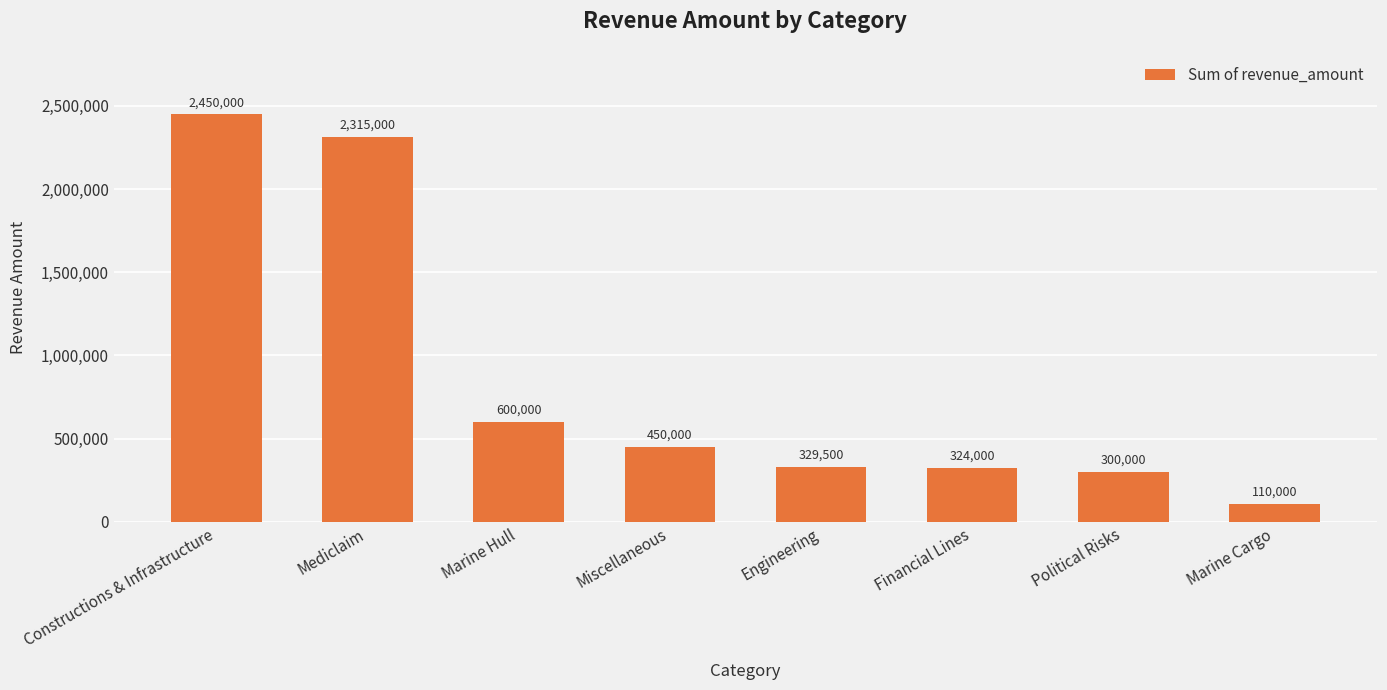

At which label does the data first exceed 450000?

Constructions & Infrastructure